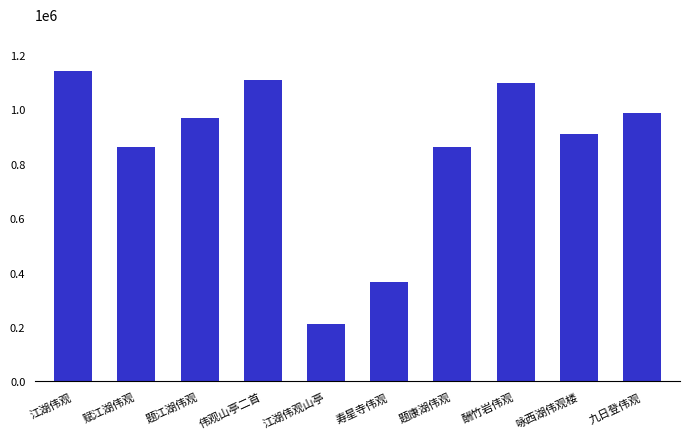

What is the label of the 9th bar from the right?

赋江湖伟观